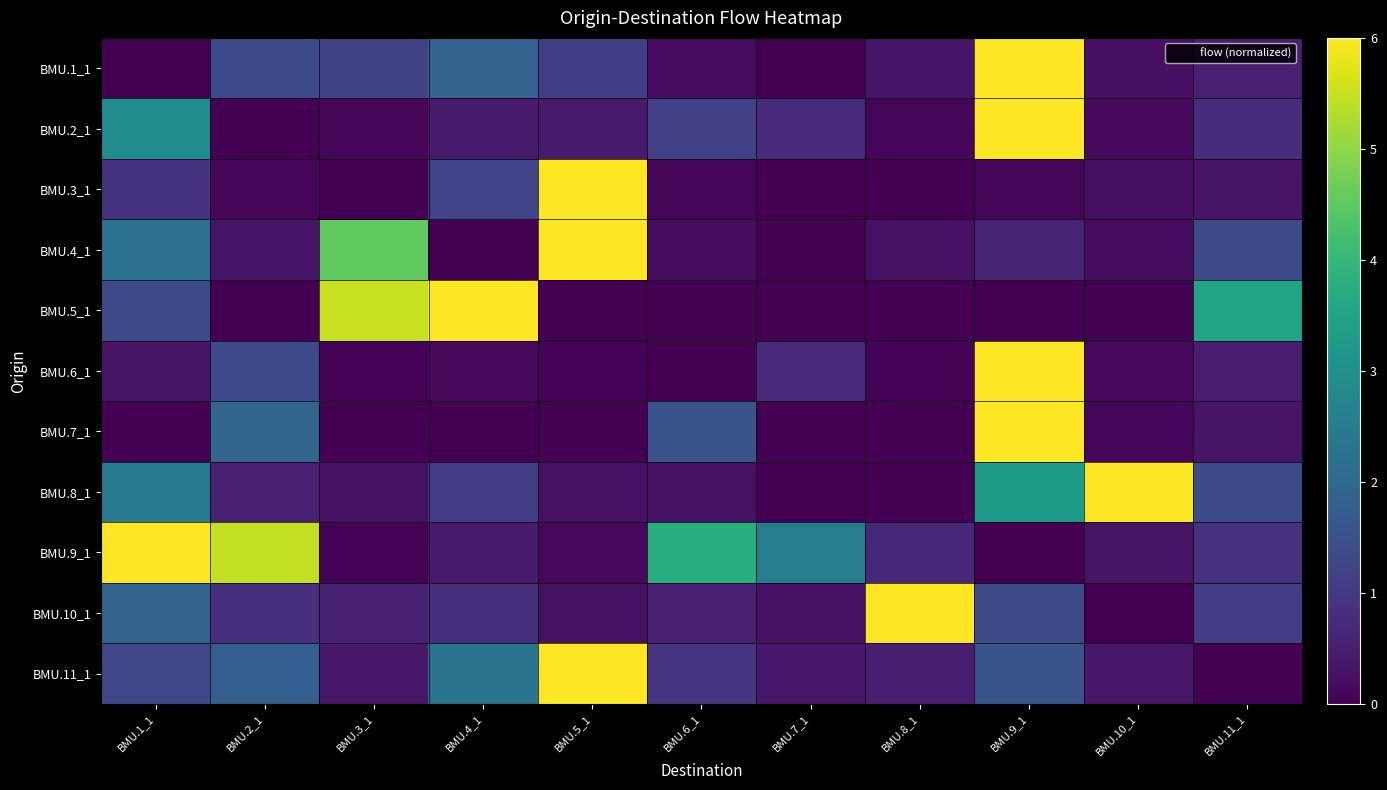

Which series has the largest total across all categories?

BMU.9_1